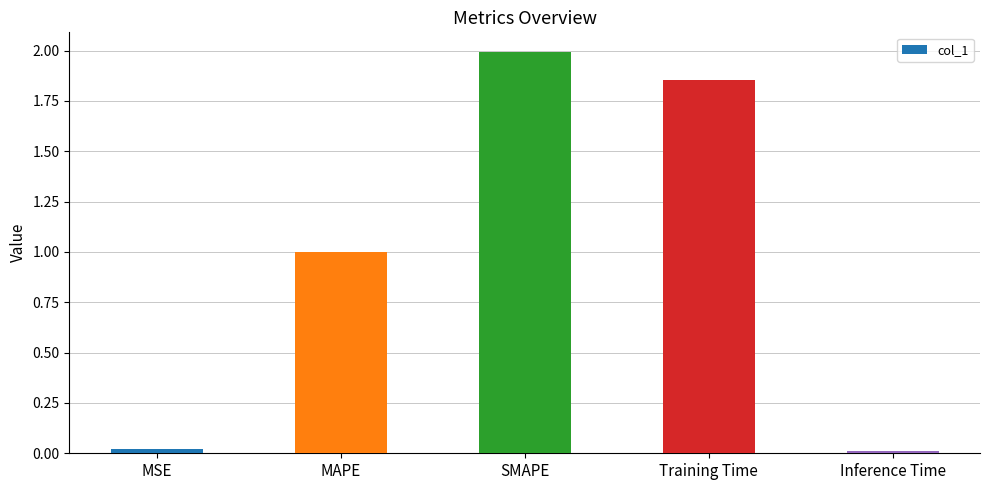

What is the difference between the values at MSE and SMAPE?

2.0